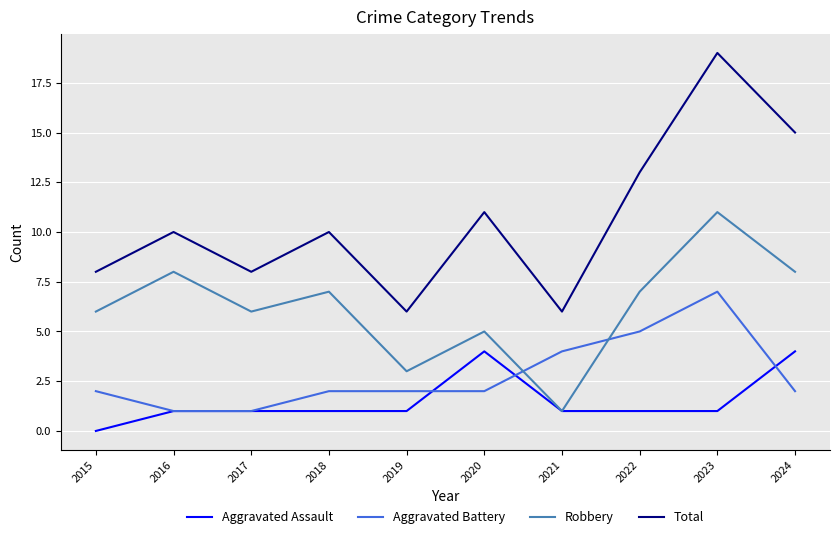

What is the spread (max minus min) of values at 2015?

8